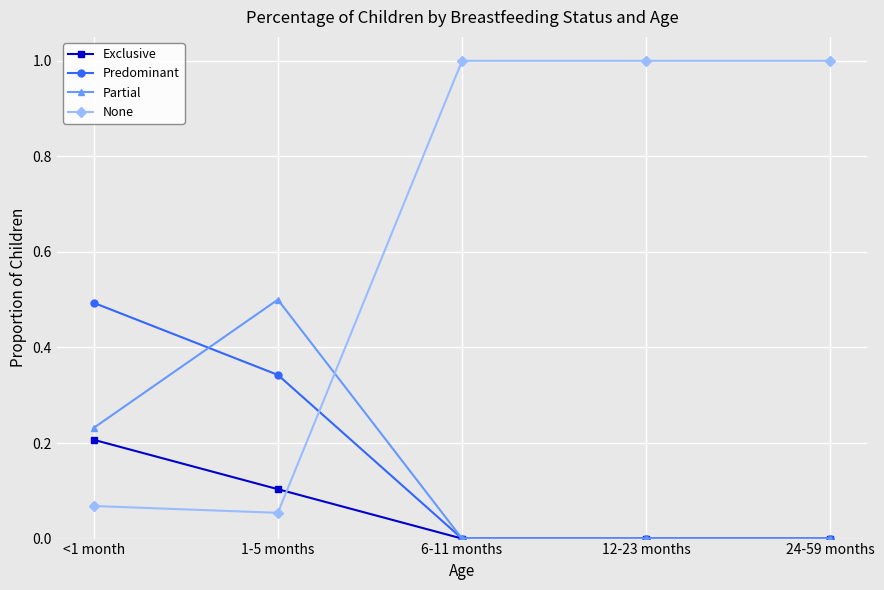

Which series ends up on top after the final intersection of None and Partial?

None